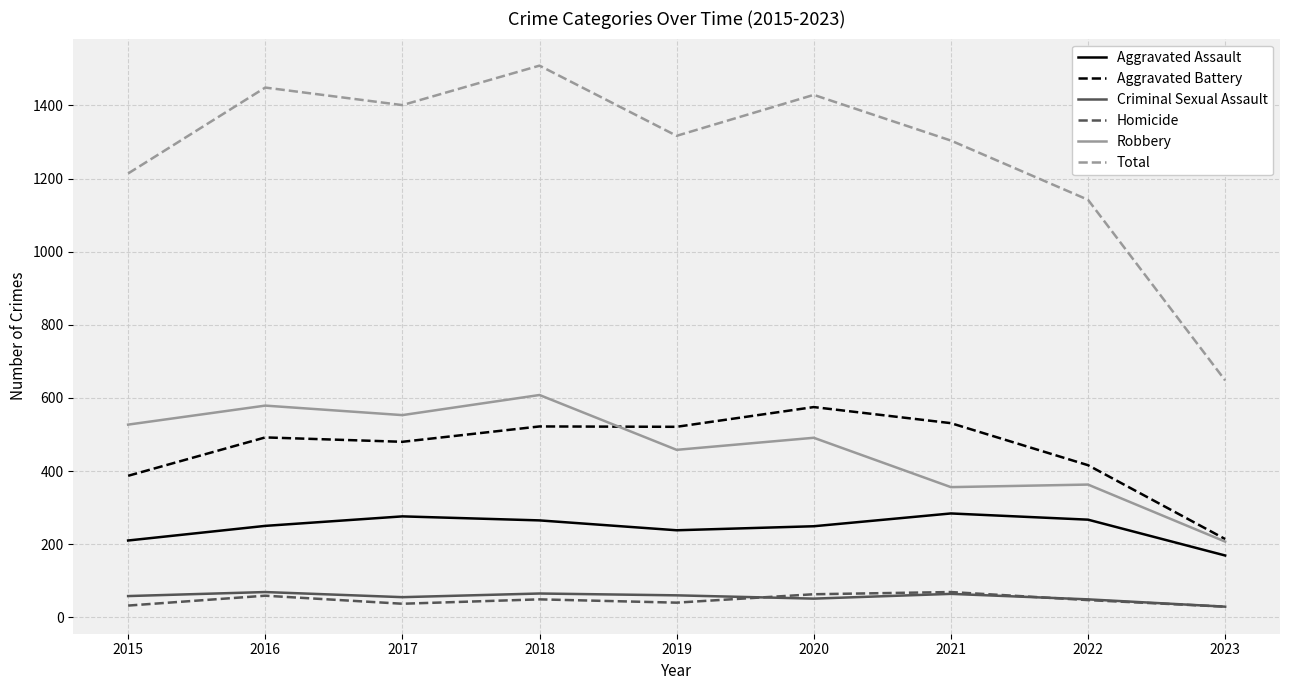

What is the sum of all Total values?

11413